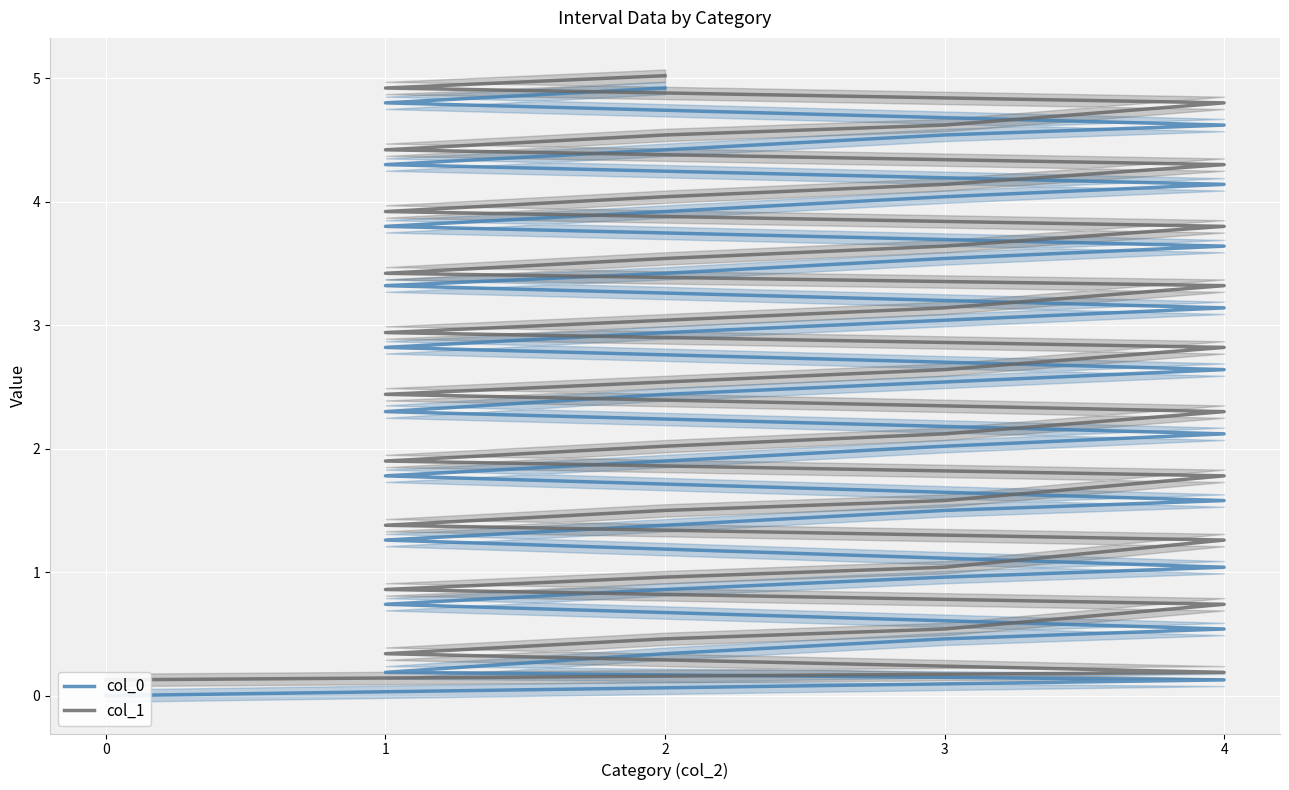

Is the value of col_0 at 2 greater than the value of col_1 at 1?

No